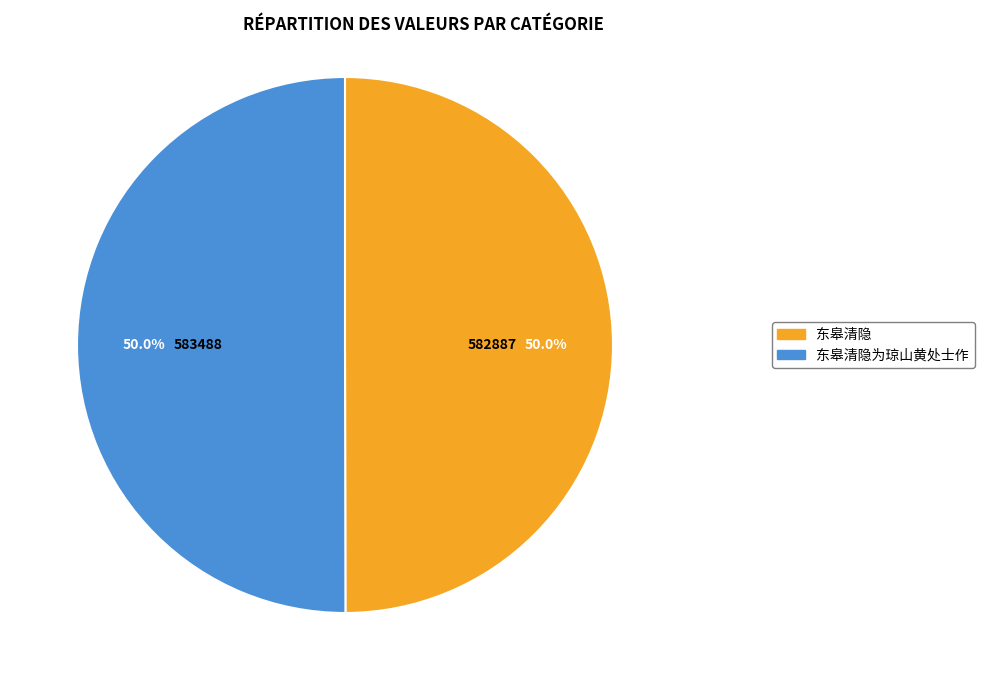

How much of the chart is everything except 东皋清隐为琼山黄处士作?

50.0%